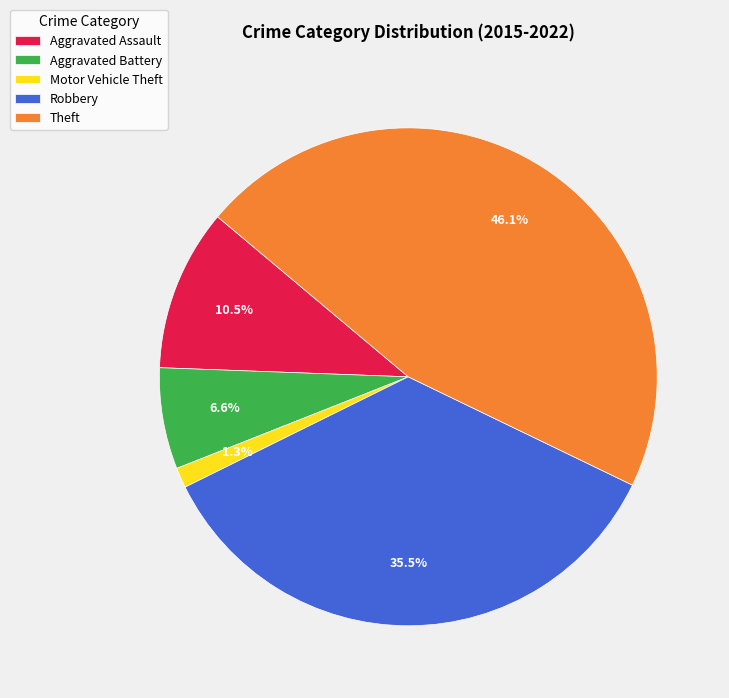

Which slice is the largest?

Theft